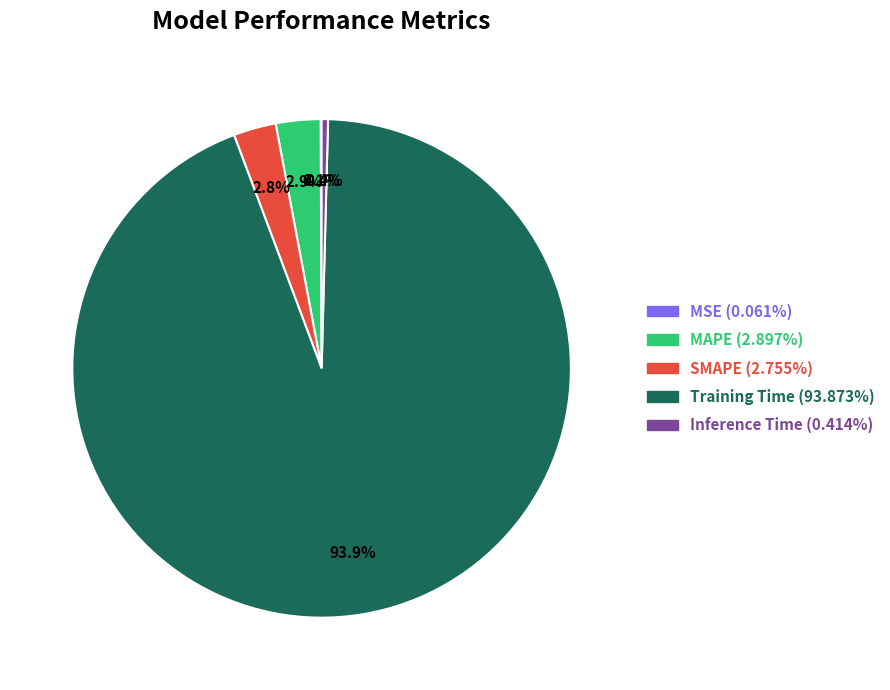

The SMAPE slice represents 3% of the pie. True or false?

True